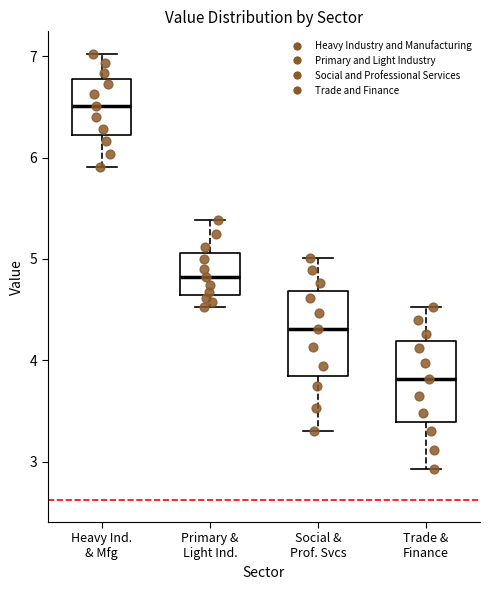

Reading left to right, transcribe this box plot: for each box, give where its median line is, the range the box spans, and where its two whiskers end, as read against the y-axis. The values are not printed on the chart, so give them approximately, as read against the axis.

Heavy Ind. & Mfg: median 6.5, box 6.2 to 6.8, whiskers 5.9 to 7.0
Primary & Light Ind.: median 4.8, box 4.6 to 5.1, whiskers 4.5 to 5.4
Social & Prof. Svcs: median 4.3, box 3.8 to 4.7, whiskers 3.3 to 5.0
Trade & Finance: median 3.8, box 3.4 to 4.2, whiskers 2.9 to 4.5